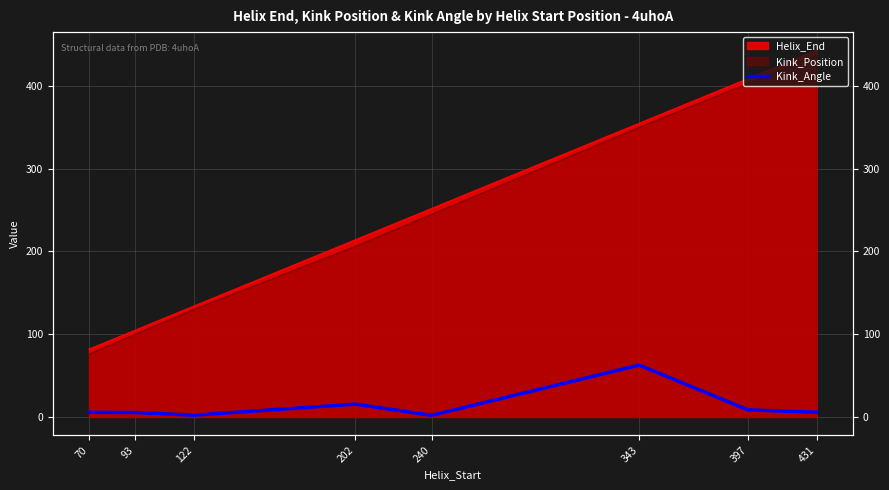

Reading right to left, what are all the values shown in this chart?

5.7	8.5	62.7	2.0	15.5	2.2	5.4	5.6